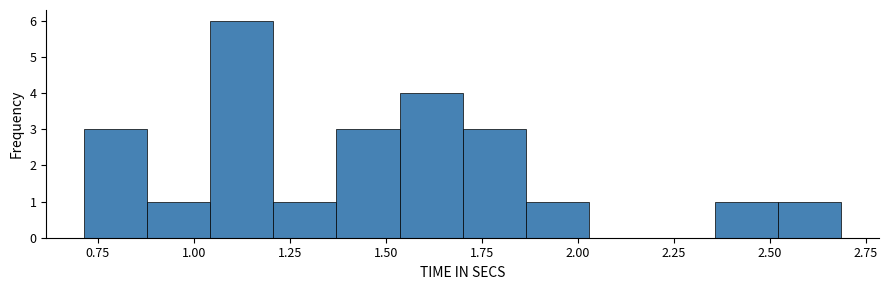

Around what value on the x-axis is the tallest bar? Give the approximate position of its centre, as read against the axis.

1.15